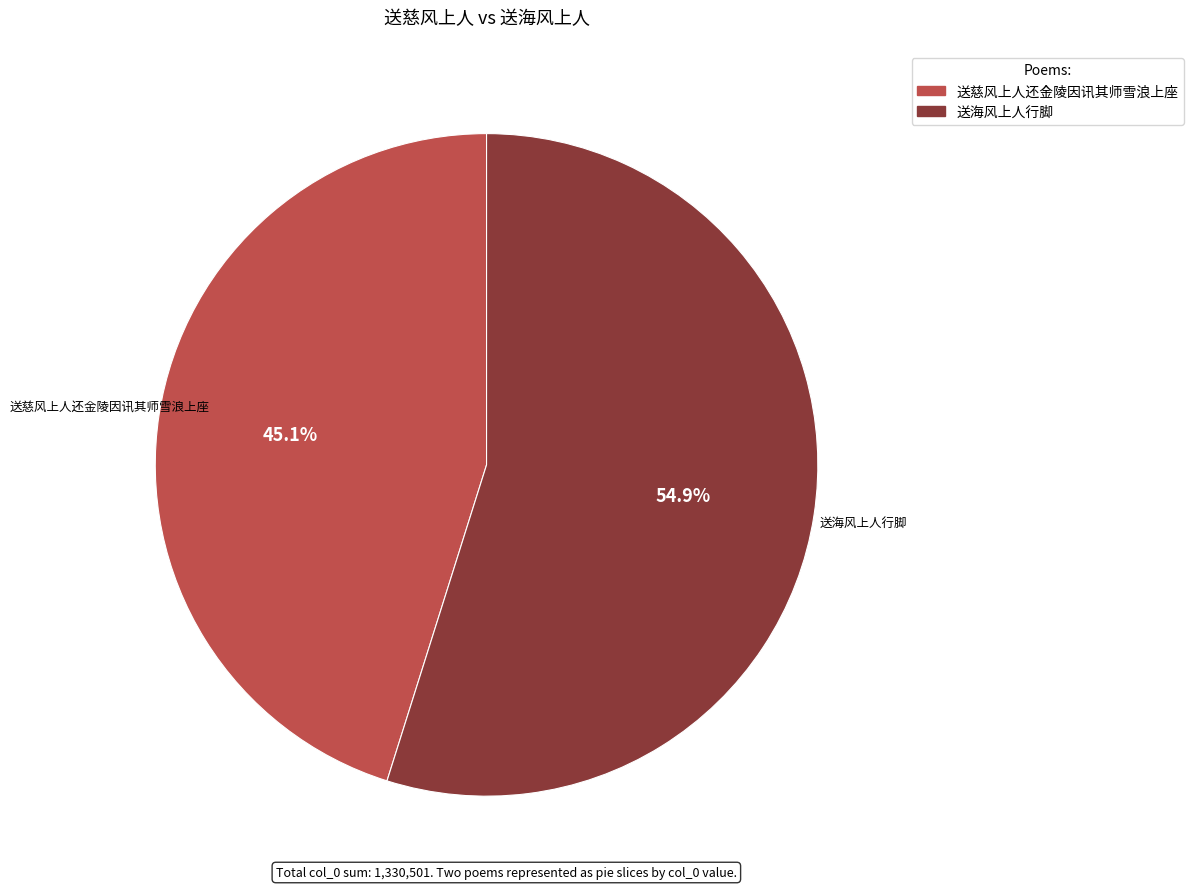

How many slices are in this pie chart?

2